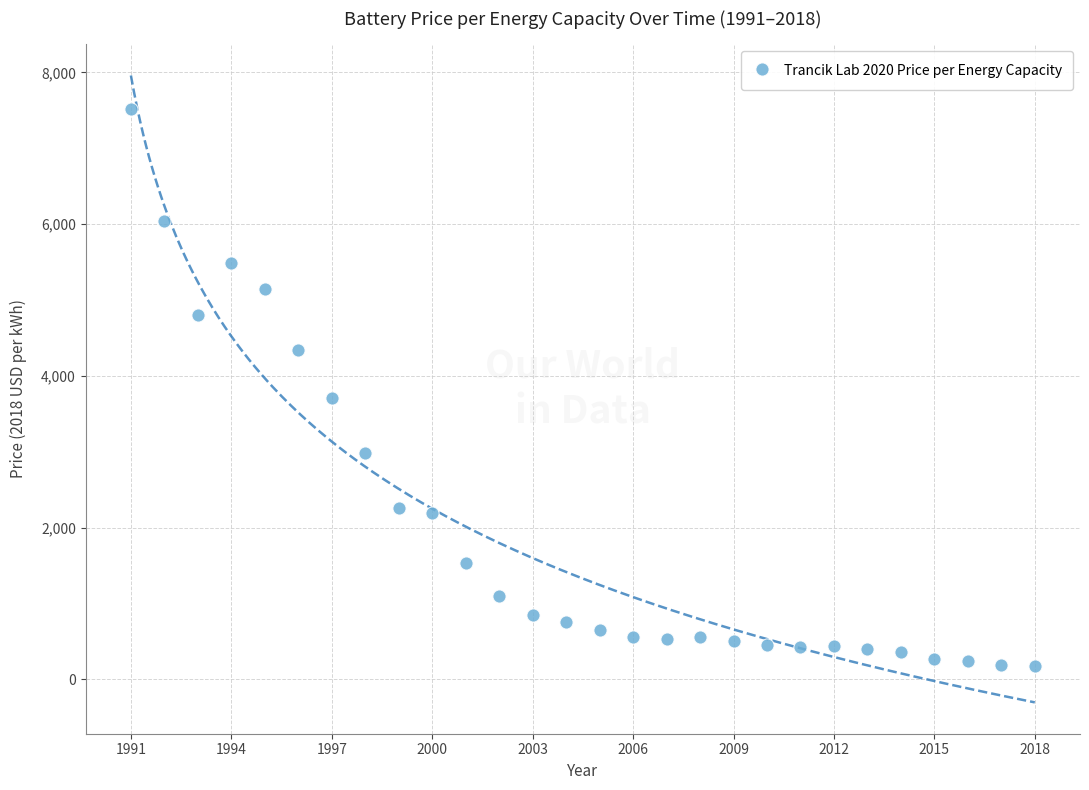

What Y value in the scatter plot is closest to 3852?

3712.8